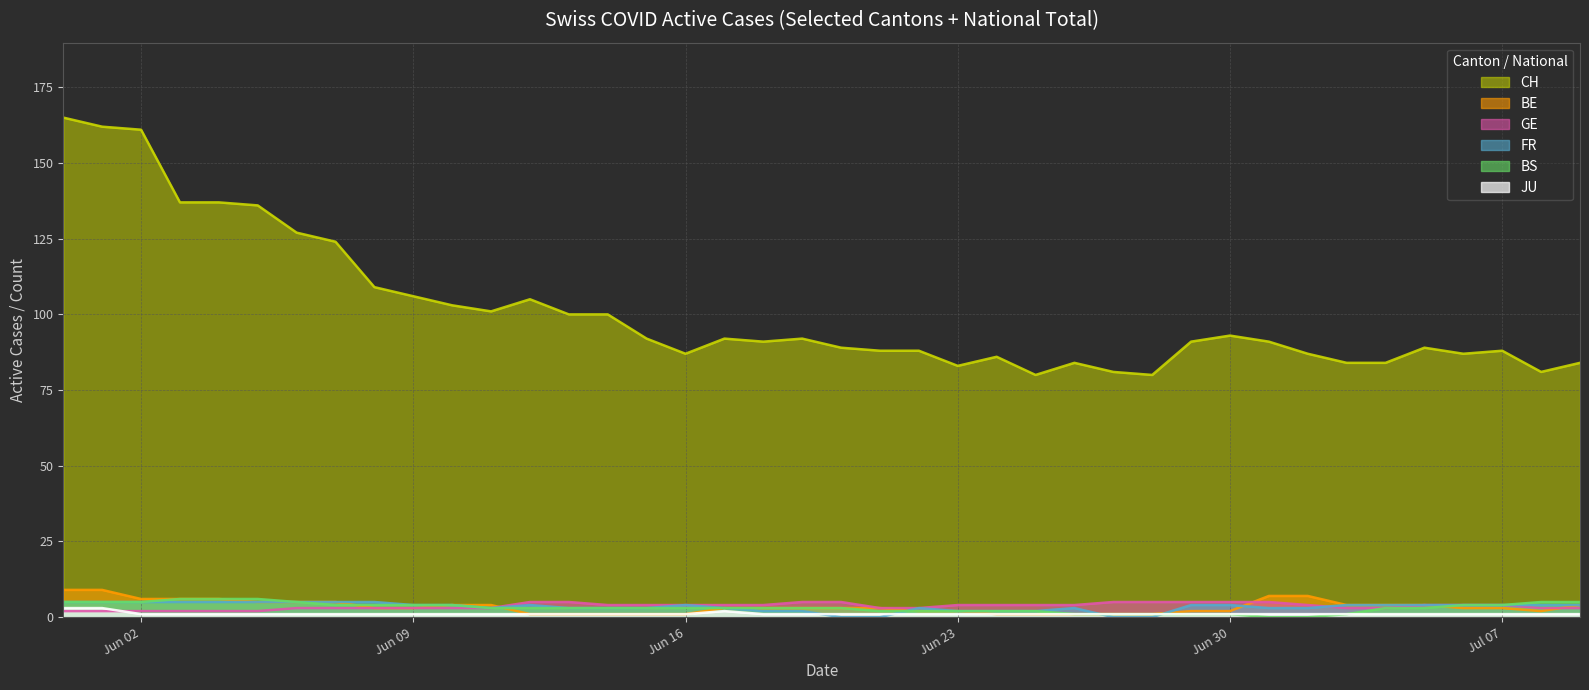

What is the maximum value shown in the chart?

165